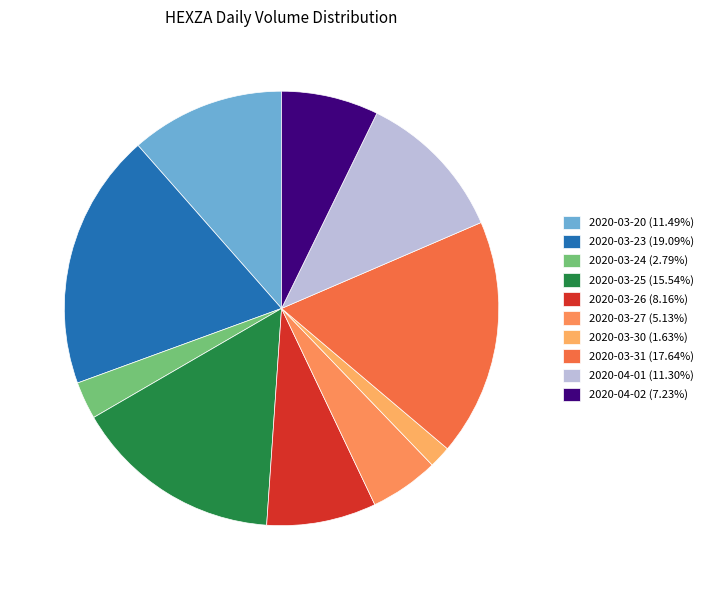

What is the smallest slice in the pie chart?

2020-03-30